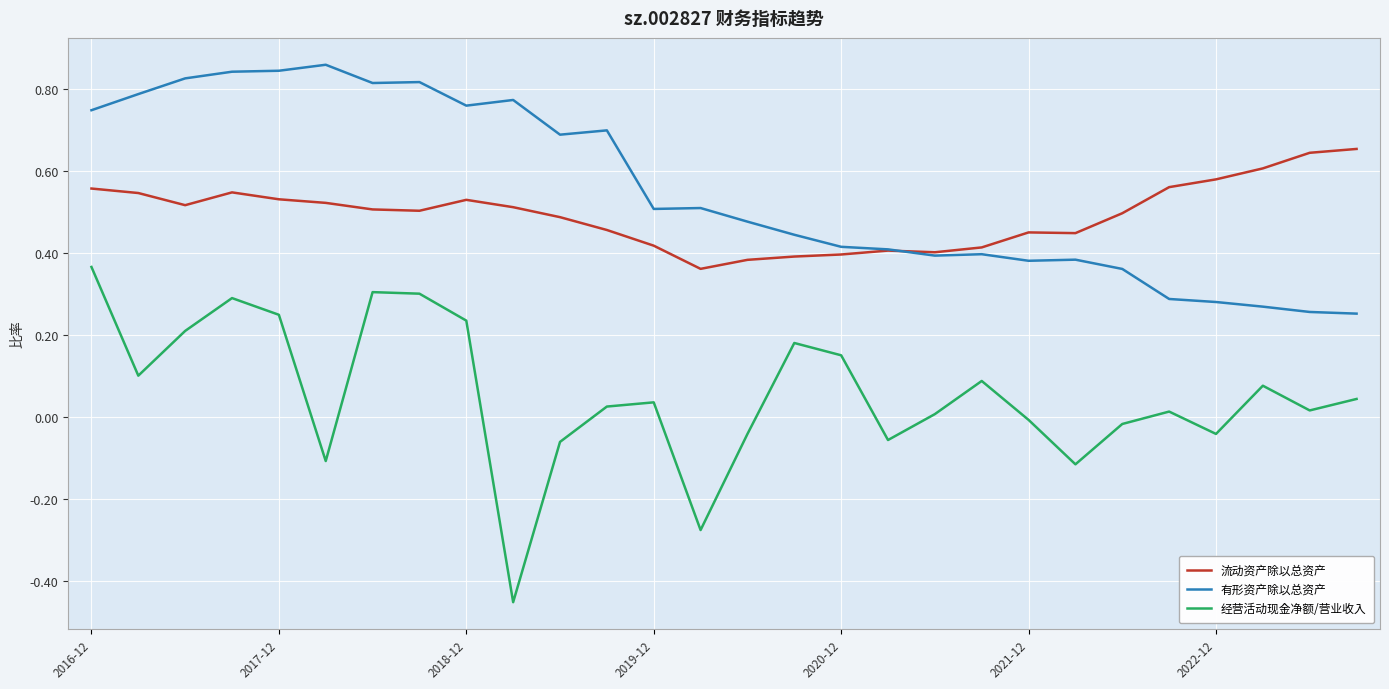

Which series has the largest range (max minus min)?

经营活动现金净额/营业收入